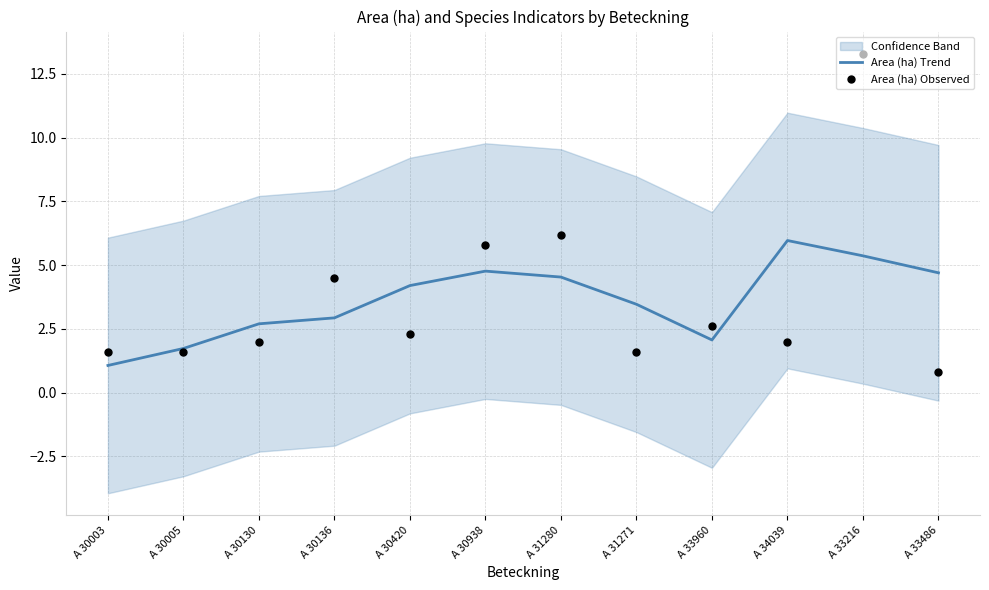

Which series has the largest Y range (max minus min)?

Area (ha) Observed